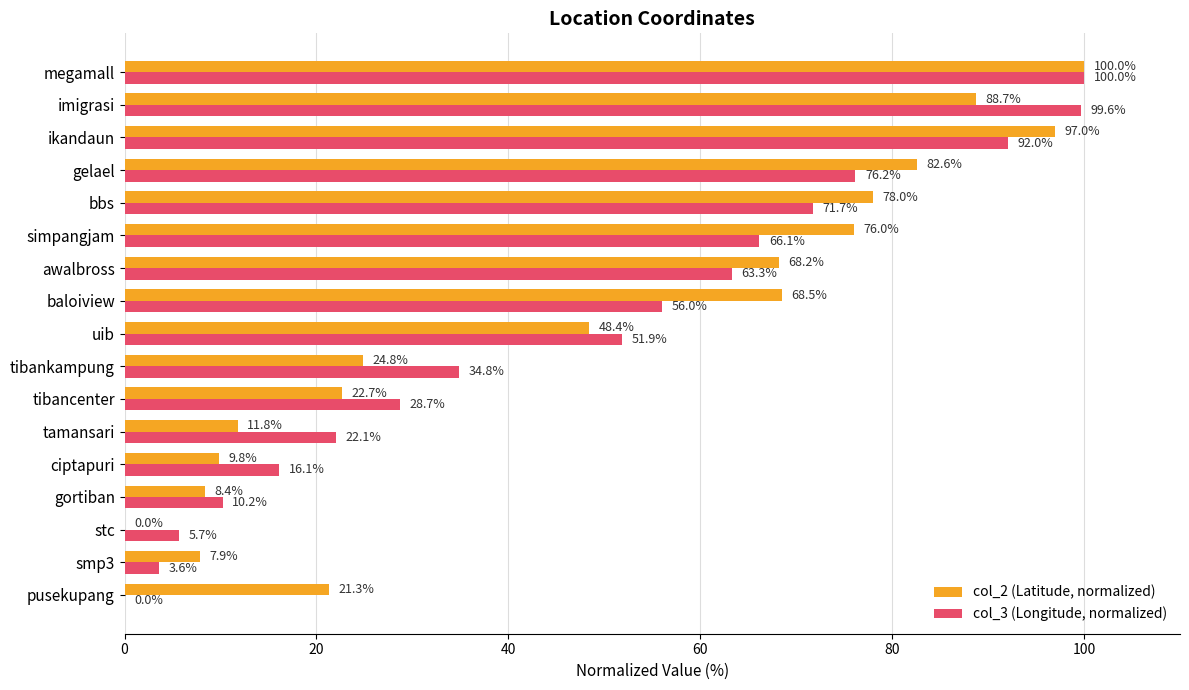

What is the sum of all col_2 (Latitude, normalized) values?

814.1